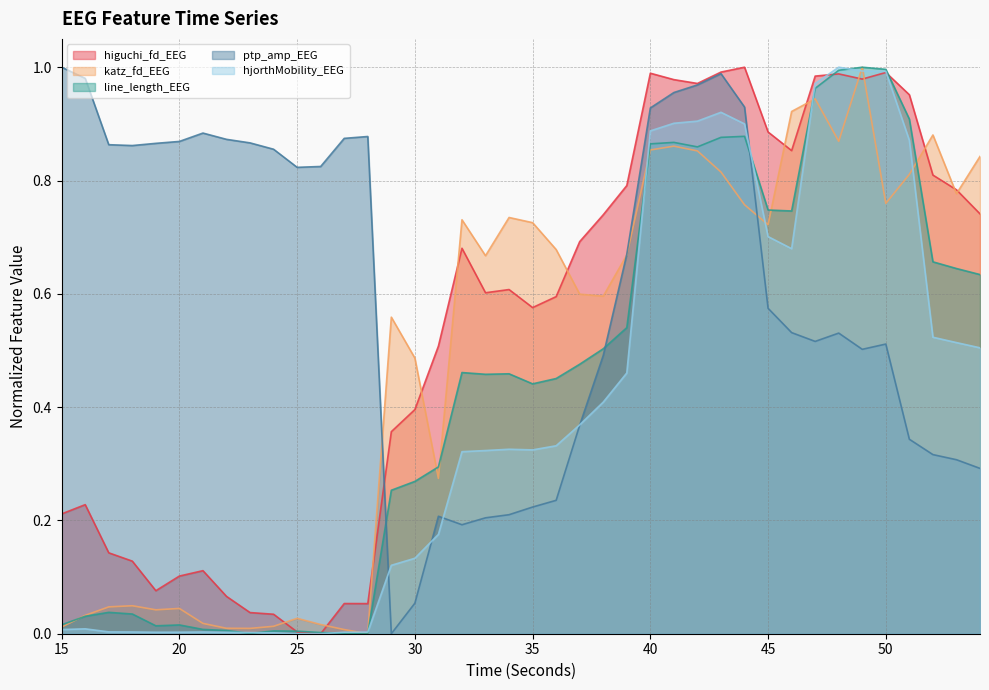

What is the sum of the higuchi_fd_EEG values at 39 and 38?

1.5